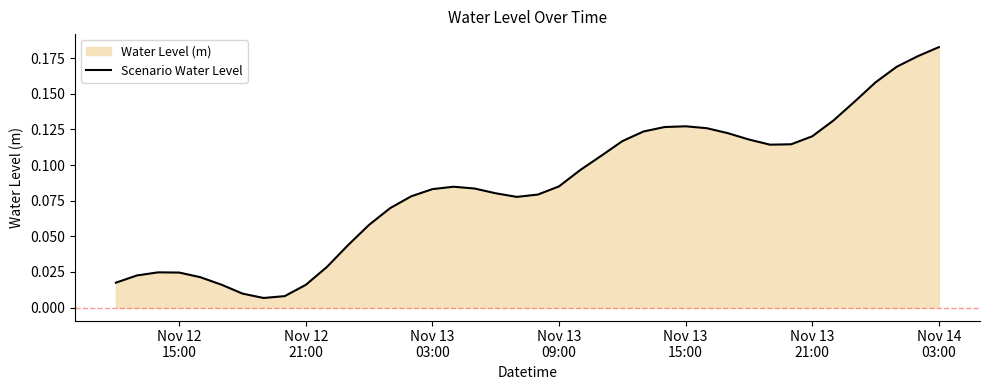

Reading left to right, extract all data points from this chart.

0.0	0.0	0.0	0.0	0.0	0.0	0.0	0.0	0.0	0.0	0.0	0.0	0.1	0.1	0.1	0.1	0.1	0.1	0.1	0.1	0.1	0.1	0.1	0.1	0.1	0.1	0.1	0.1	0.1	0.1	0.1	0.1	0.1	0.1	0.1	0.1	0.2	0.2	0.2	0.2